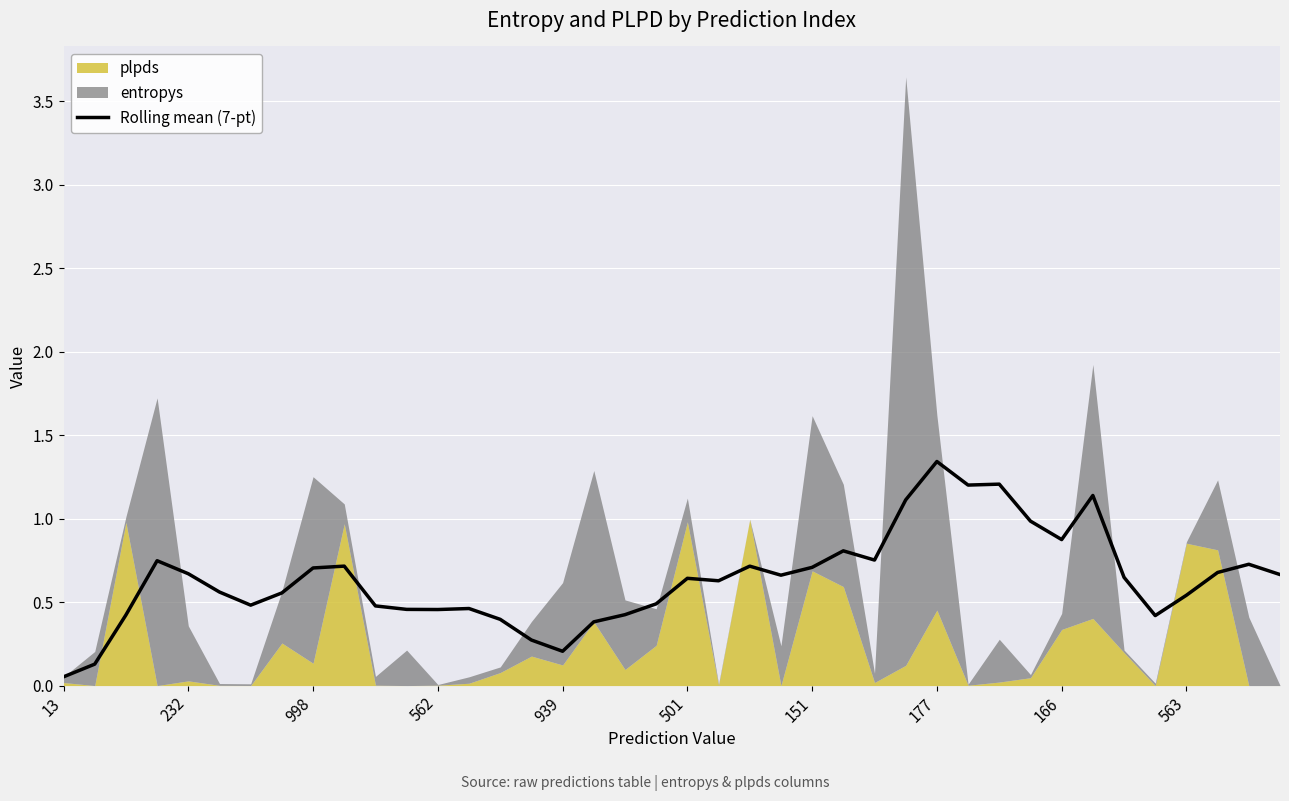

How many interior local valleys (lower than both neighbors) does the data have?

9